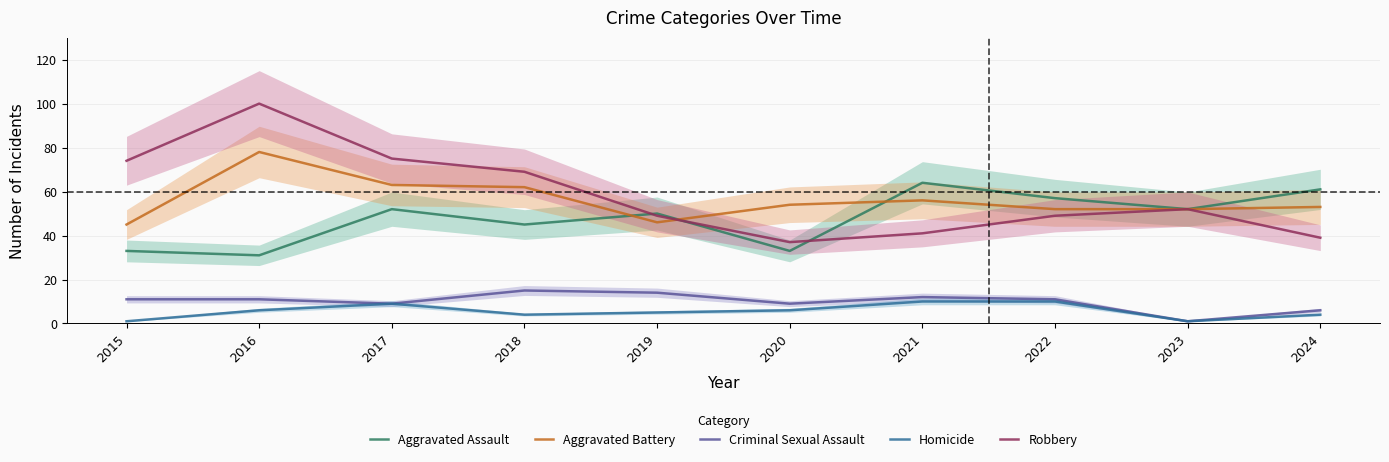

The Criminal Sexual Assault series shows 24 at 2018. True or false?

False